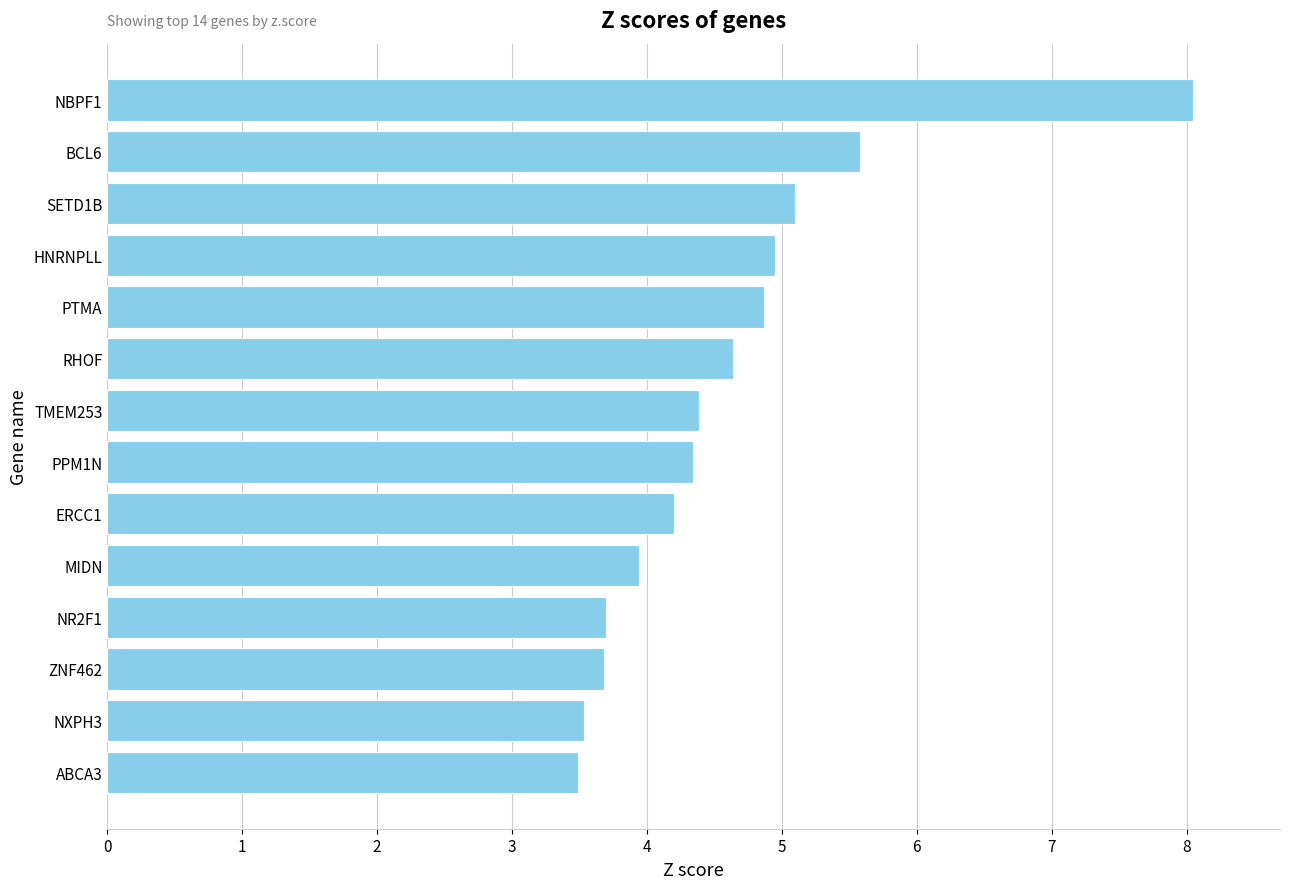

Is it true that the value at BCL6 is 5.6?

True